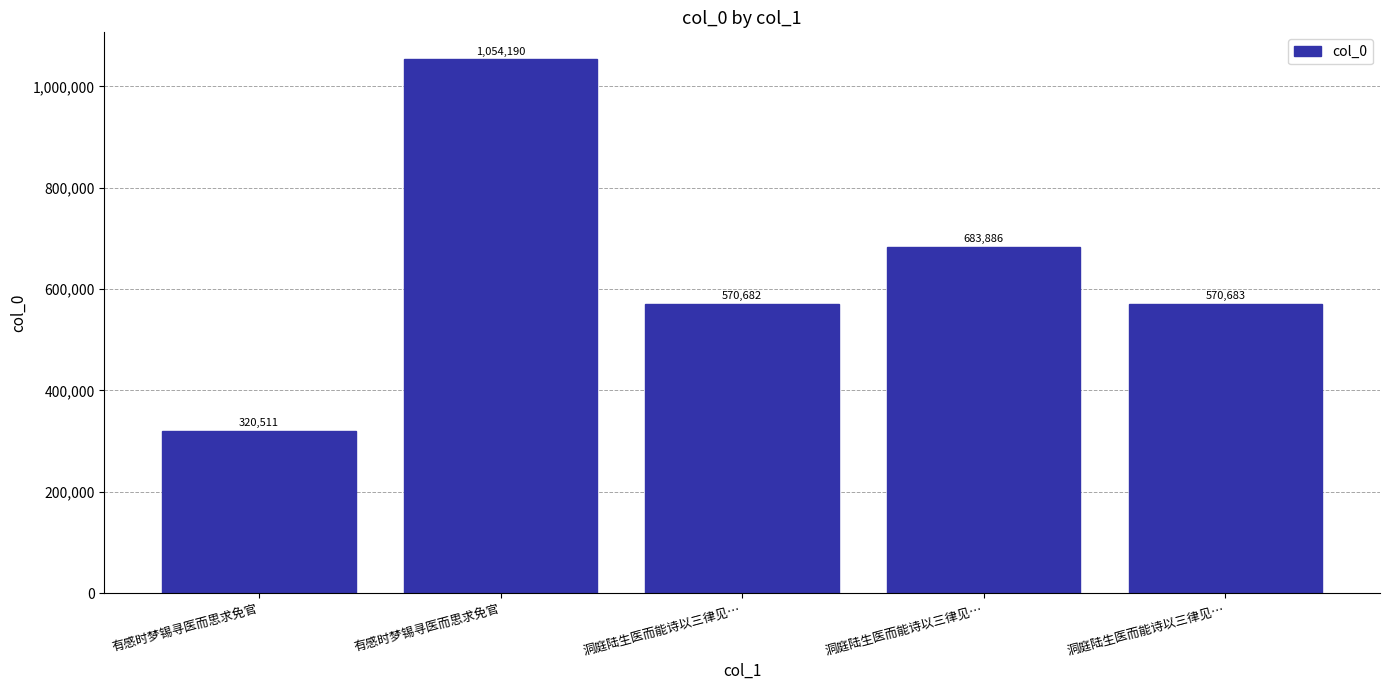

How many bars are there in total?

5